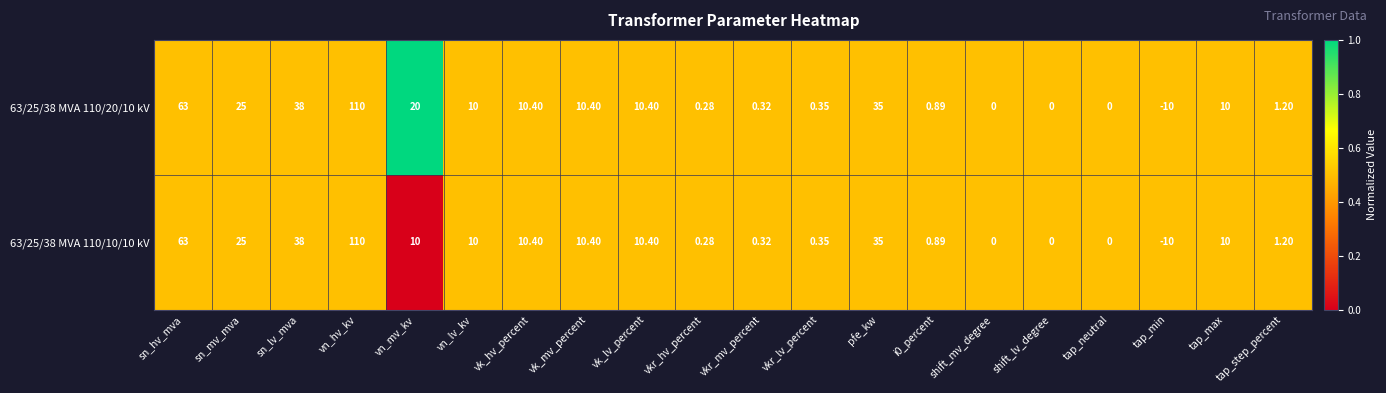

At which label is 63/25/38 MVA 110/20/10 kV closest to 50?

sn_lv_mva